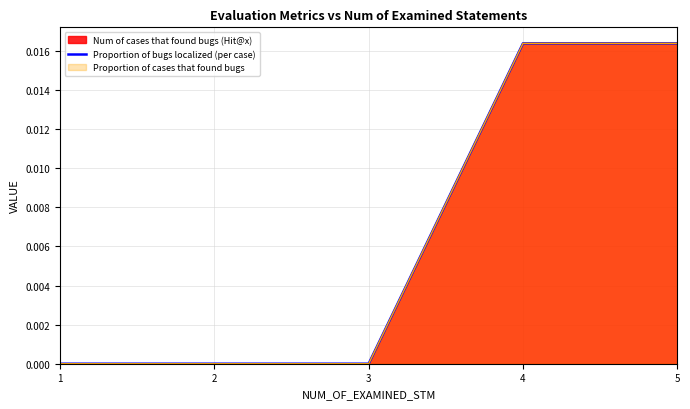

How many lines are shown in the chart?

1